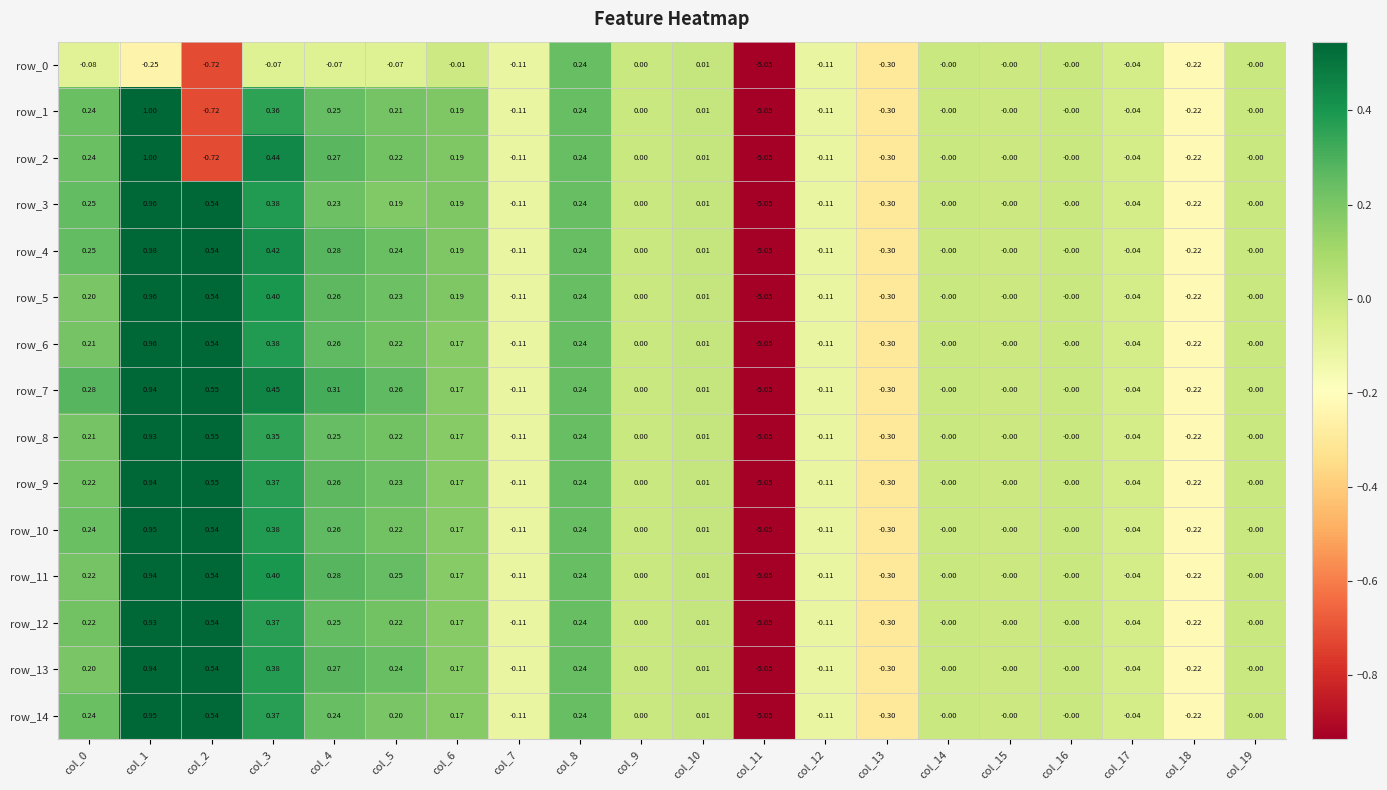

How many distinct data groups are displayed?

15